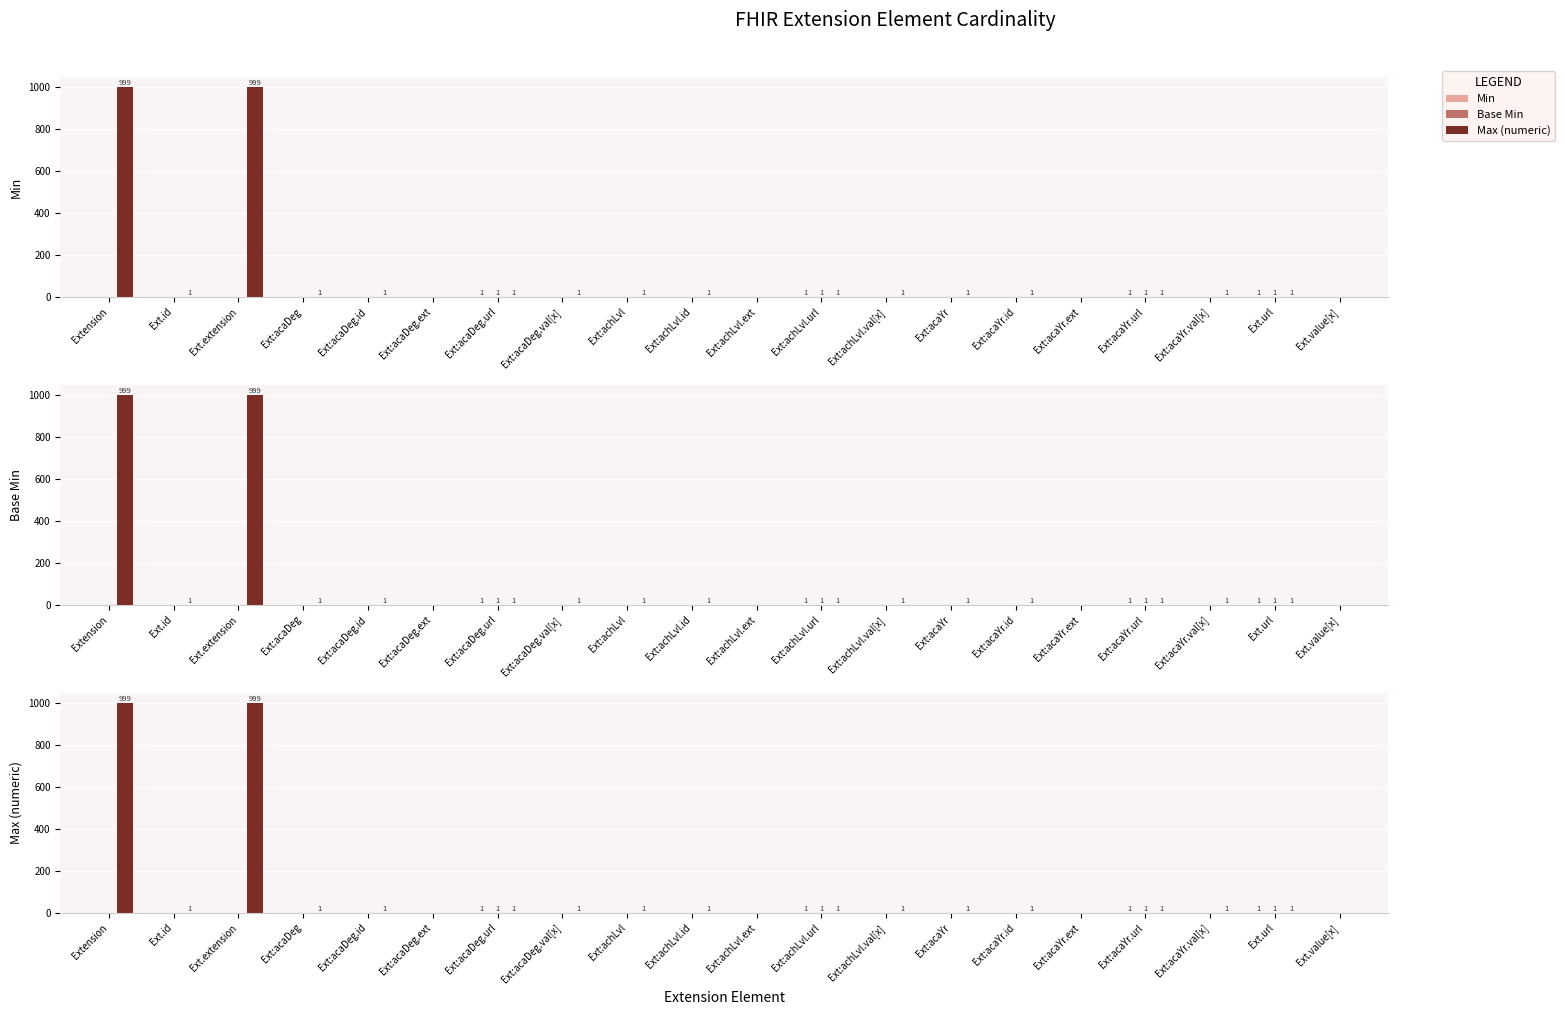

Which series changed the most between Ext.id and Ext:acaYr.id?

Min